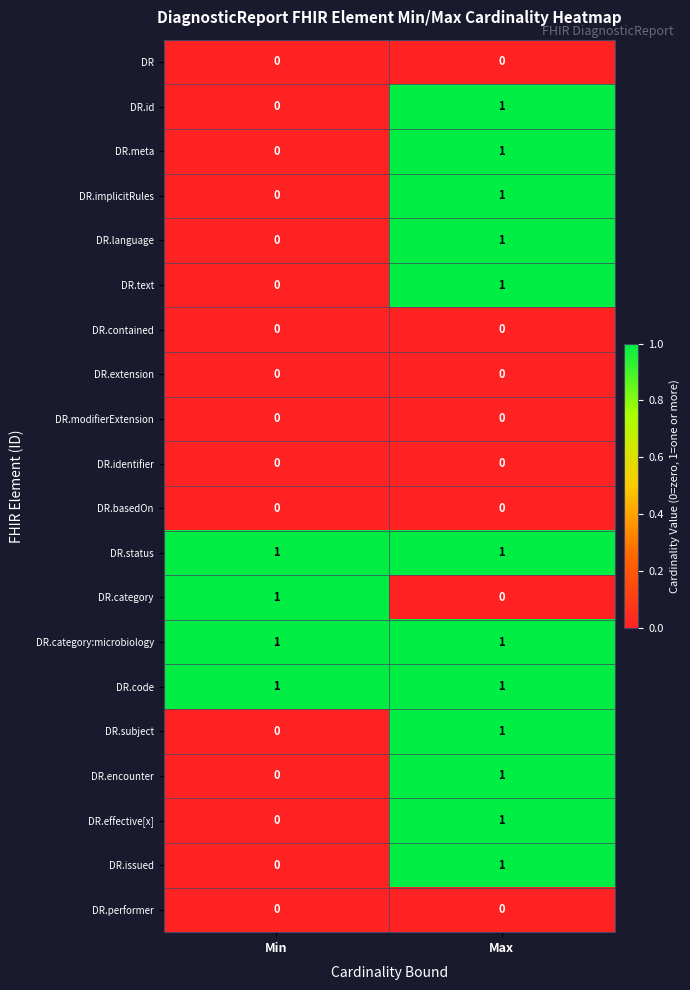

What is the total value across all series at Min?

4